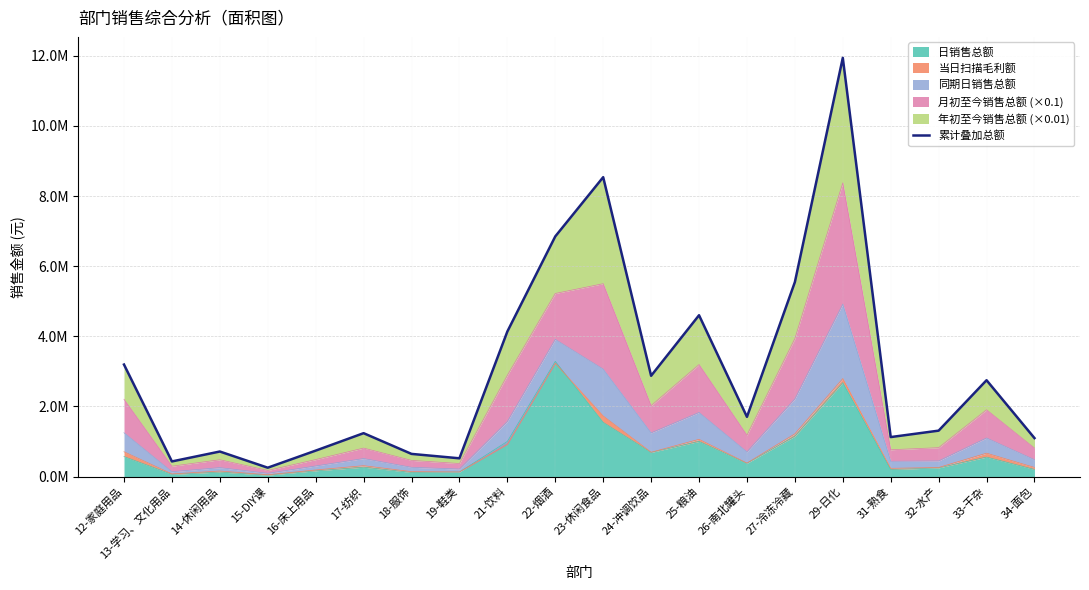

Reading right to left, extract all data points from this chart.

34-面包=1098904.5	33-干杂=2749234.8	32-水产=1311602.5	31-熟食=1128246.8	29-日化=11939721.1	27-冷冻冷藏=5546085.4	26-南北罐头=1704234.0	25-粮油=4601641.0	24-冲调饮品=2875368.8	23-休闲食品=8537413.0	22-烟酒=6848427.5	21-饮料=4137071.2	19-鞋类=522964.1	18-服饰=648584.9	17-纺织=1239502.5	16-床上用品=741758.8	15-DIY课=255092.0	14-休闲用品=716233.9	13-学习、文化用品=433656.2	12-家庭用品=3195838.8